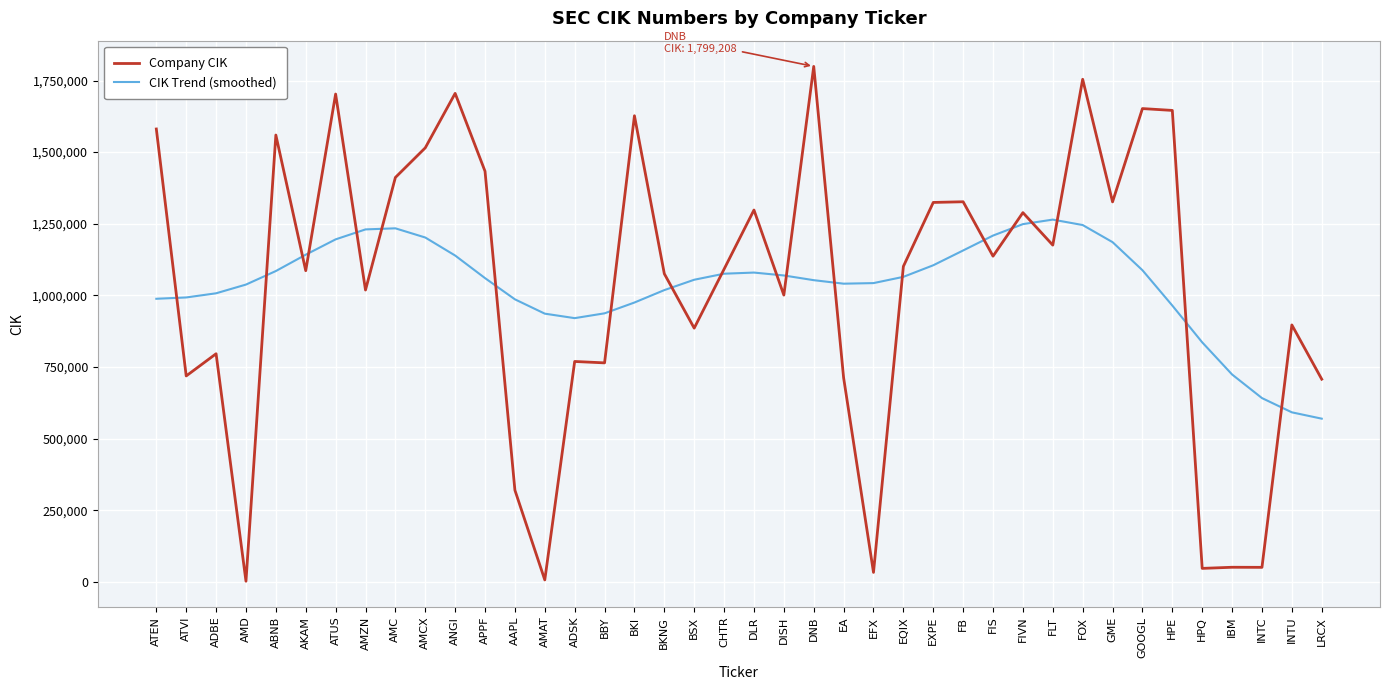

What is the sum of the Company CIK values at EFX and HPQ?

80402